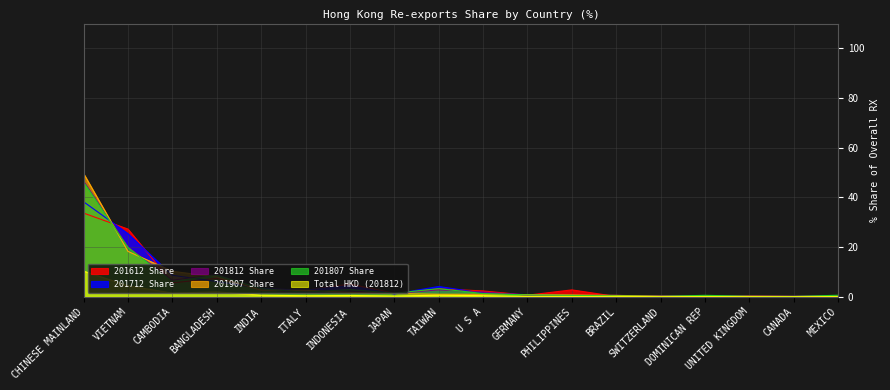

Which series has the largest total across all categories?

201907 Share